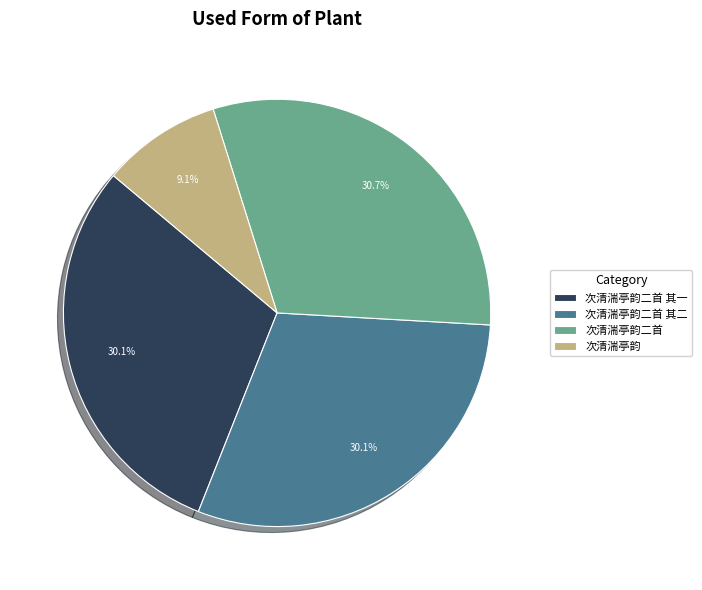

Does 次清湍亭韵二首 represent more than half of the total?

No